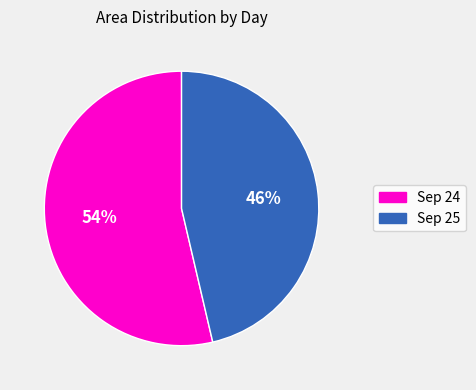

The Sep 25 slice represents 58% of the pie. True or false?

False